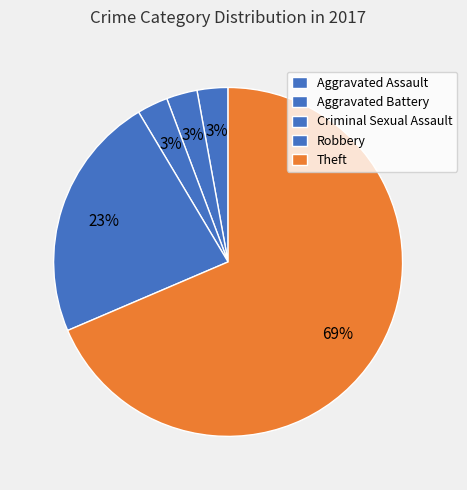

Is there a majority slice in this chart?

Yes